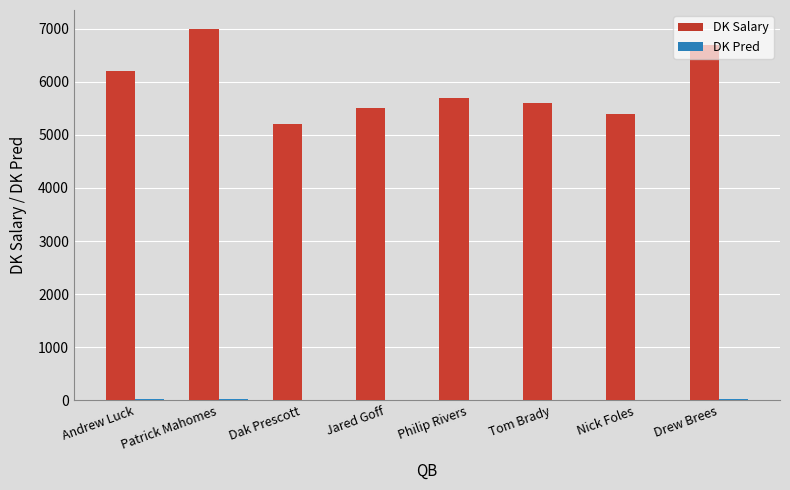

Reading left to right, extract all data points from this chart.

DK Salary: 6200.0	7000.0	5200.0	5500.0	5700.0	5600.0	5400.0	6700.0
DK Pred: 22.1	24.1	15.1	17.9	17.7	18.1	17.0	22.3